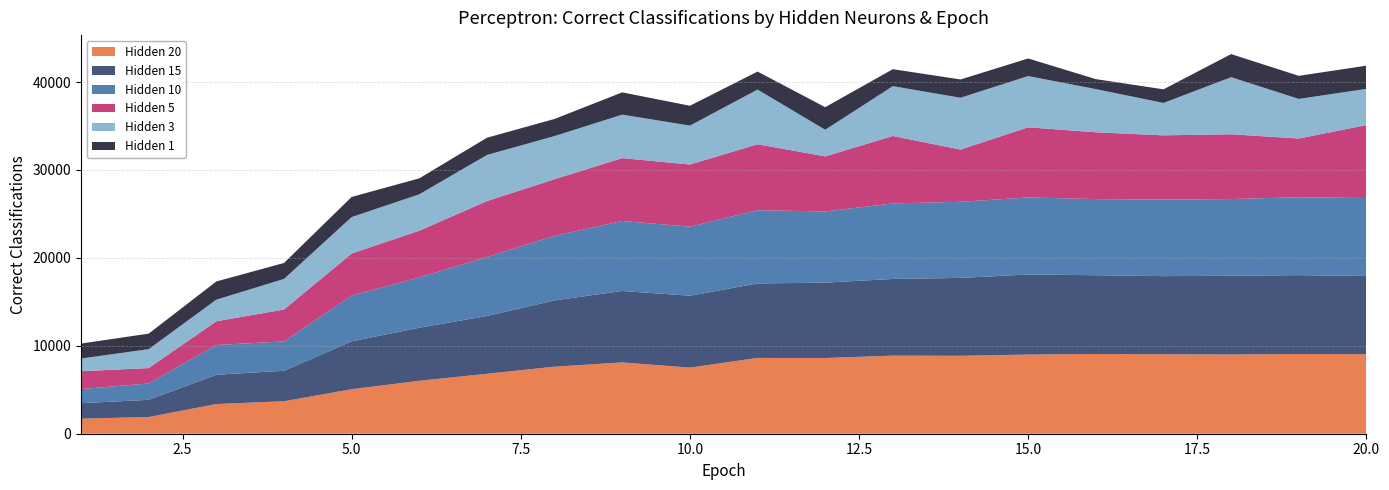

Reading left to right, extract all data points from this chart.

Hidden 20: 1716	1898	3376	3693	5066	6020	6817	7627	8111	7519	8622	8610	8883	8863	9004	9068	9034	9012	9064	9041
Hidden 15: 1756	1959	3335	3463	5441	6034	6572	7537	8123	8175	8472	8572	8720	8861	9105	8957	8888	8951	8972	8901
Hidden 10: 1603	1859	3380	3344	5209	5726	6710	7352	7958	7856	8328	8093	8591	8651	8762	8659	8705	8727	8856	8865
Hidden 5: 2032	1750	2701	3625	4776	5310	6357	6434	7157	7065	7501	6267	7667	5940	7980	7599	7308	7368	6681	8295
Hidden 3: 1444	2152	2455	3479	4147	4138	5245	4904	4941	4427	6217	3027	5669	5895	5826	4912	3683	6489	4504	4117
Hidden 1: 1703	1766	2069	1814	2288	1815	1961	1947	2534	2257	2048	2567	1930	2078	2000	1135	1550	2628	2625	2644